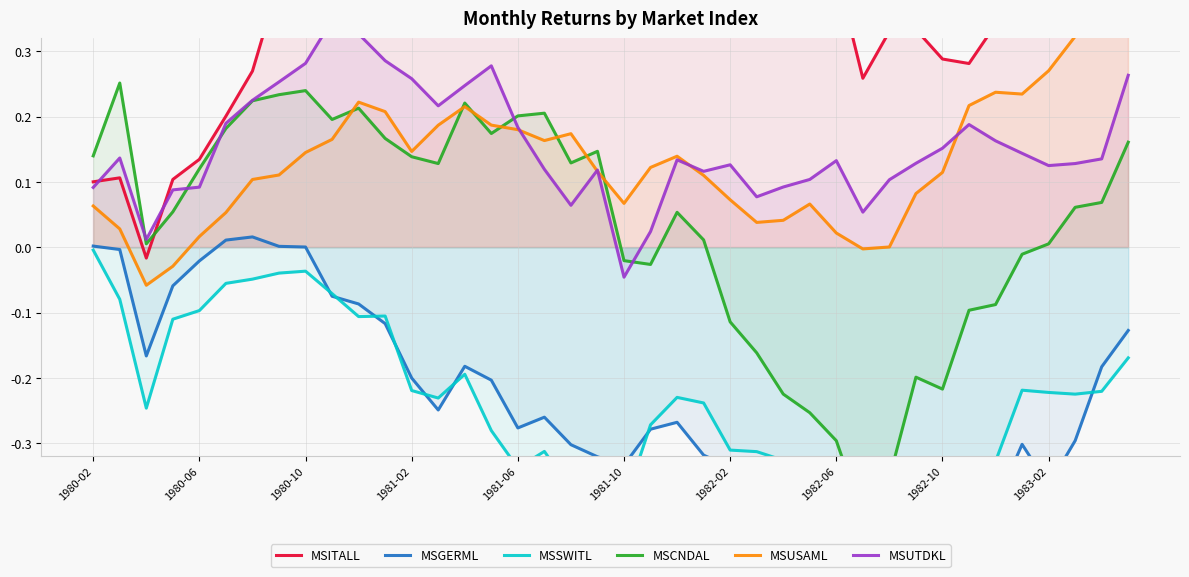

How many lines are shown in the chart?

6